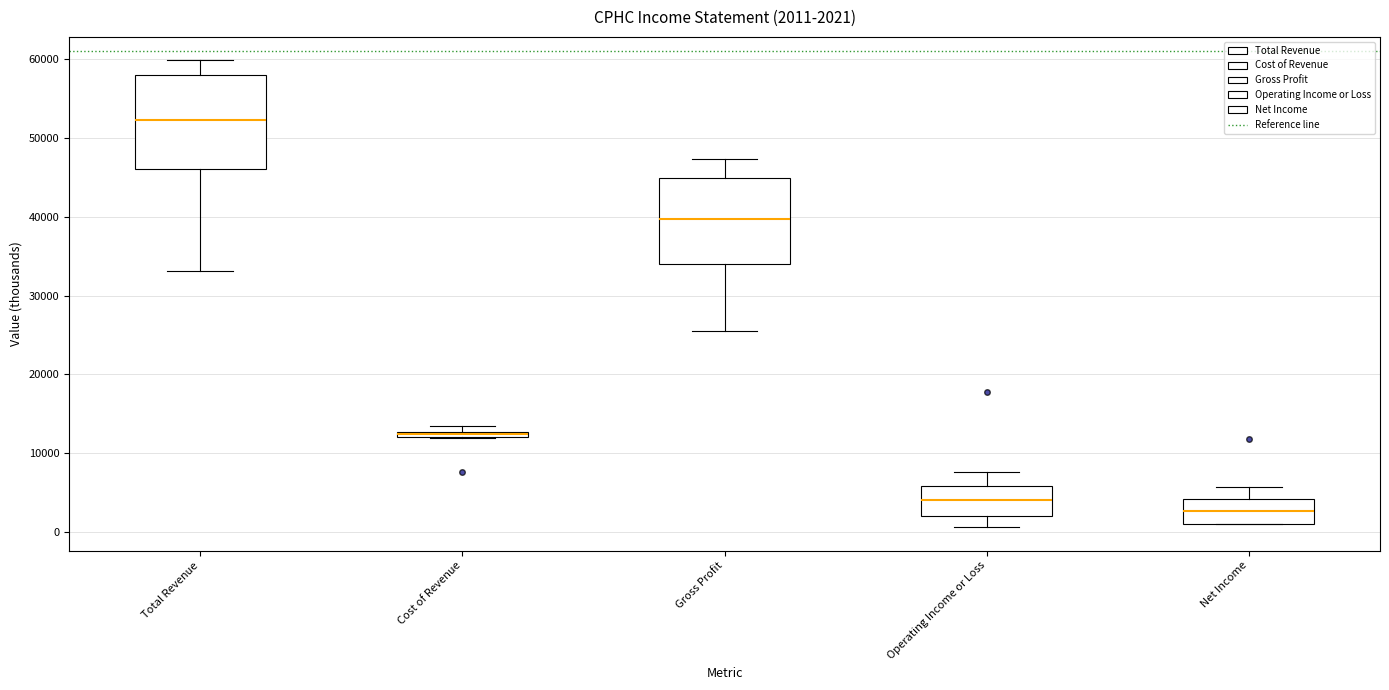

Which box is the tallest, from its lower edge to its upper edge?

Total Revenue